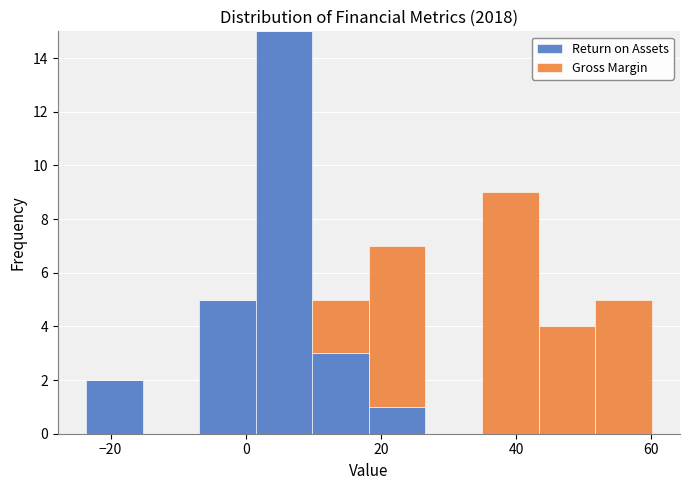

Which range on the x-axis has the tallest stacked bar (by total height)?

2 to 10